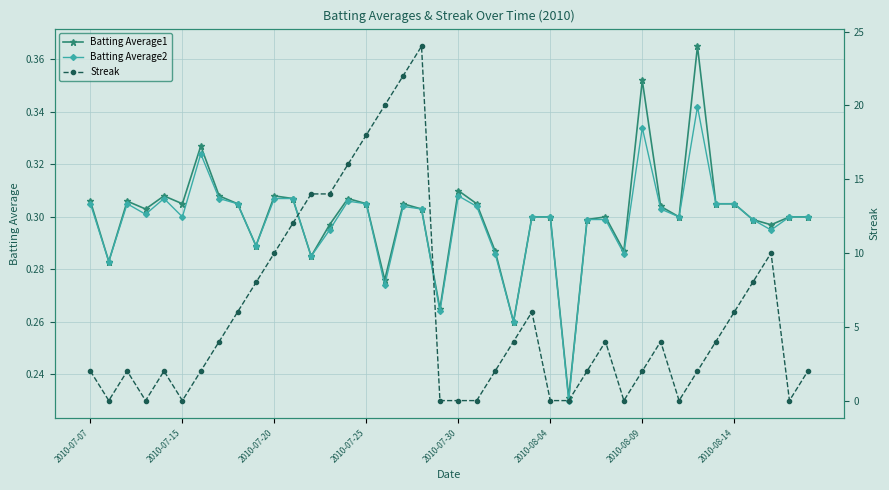

What is the difference between the maximum and minimum values in the Batting Average2 series?

0.1